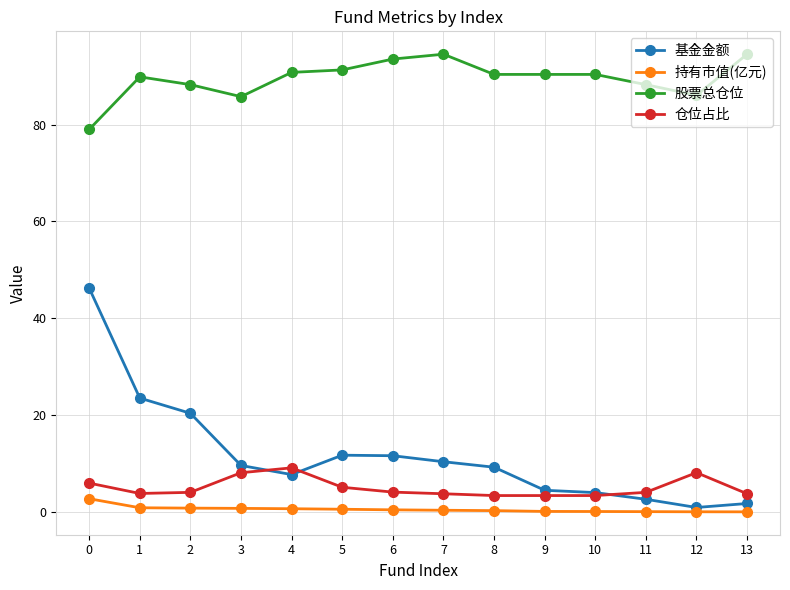

List the series in order of their peak value, highest first.

股票总仓位, 基金金额, 仓位占比, 持有市值(亿元)